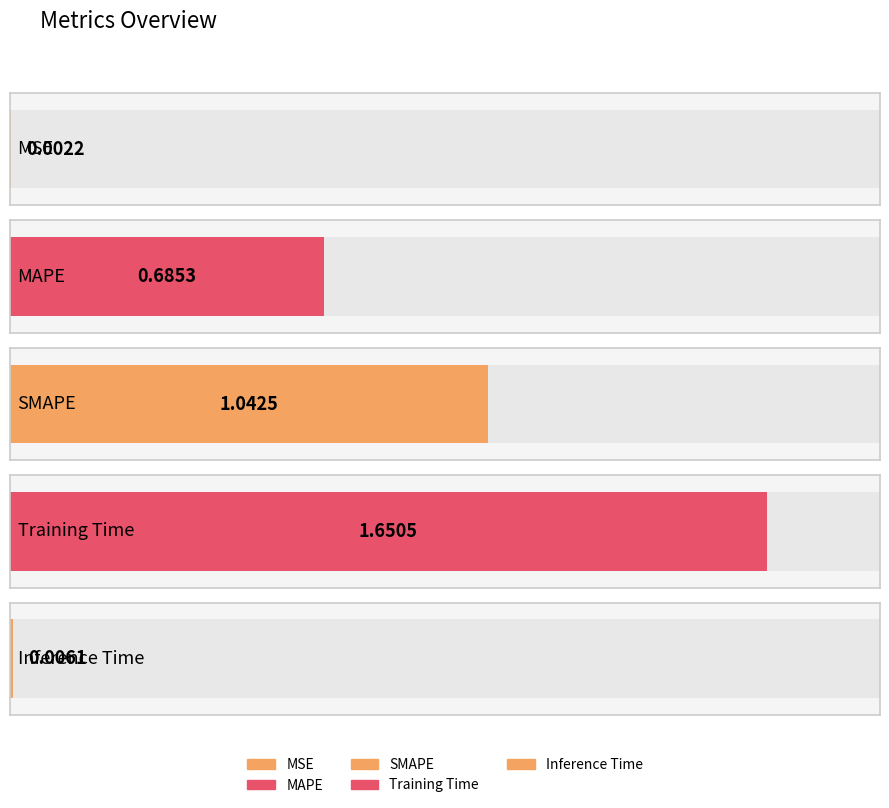

What is the ratio of the value at MAPE to the value at SMAPE?

0.7